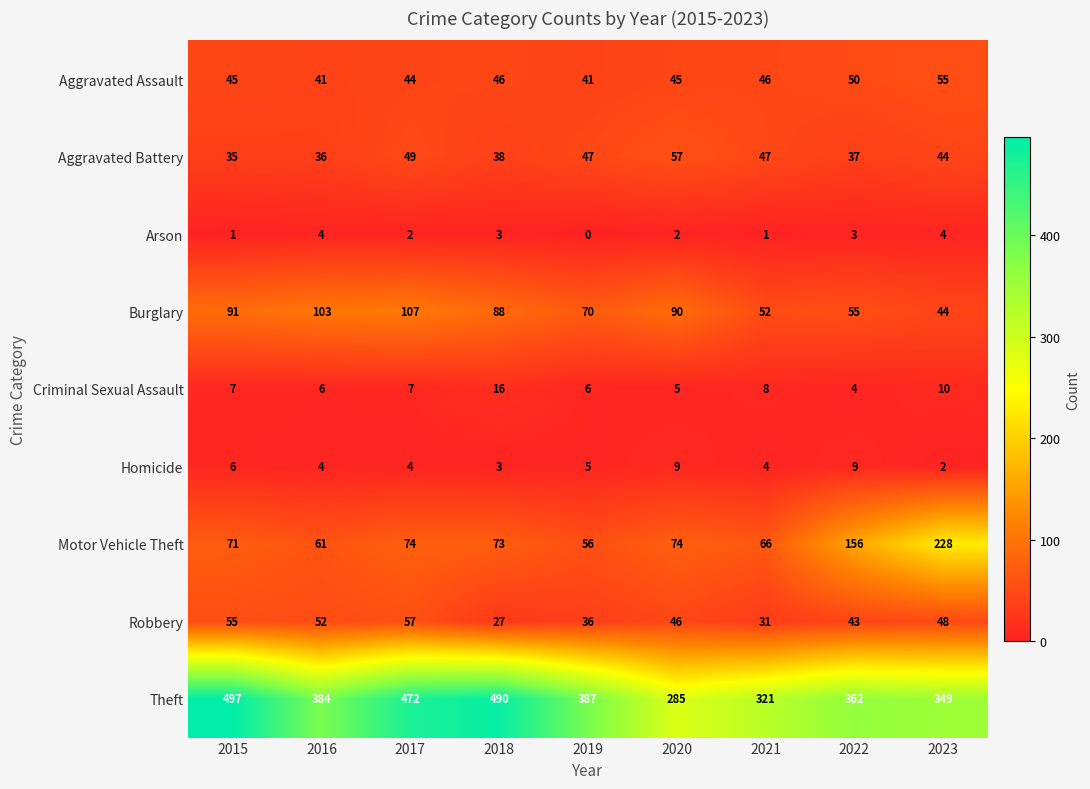

At 2020, list the series in order from smallest to largest.

Arson, Criminal Sexual Assault, Homicide, Aggravated Assault, Robbery, Aggravated Battery, Motor Vehicle Theft, Burglary, Theft